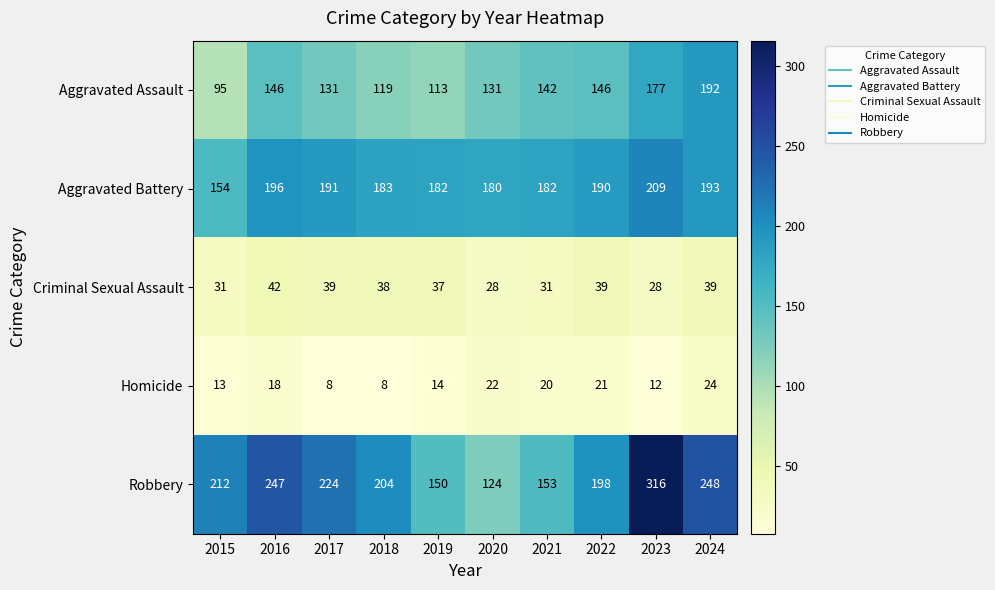

Which label corresponds to the largest value in the chart?

2023